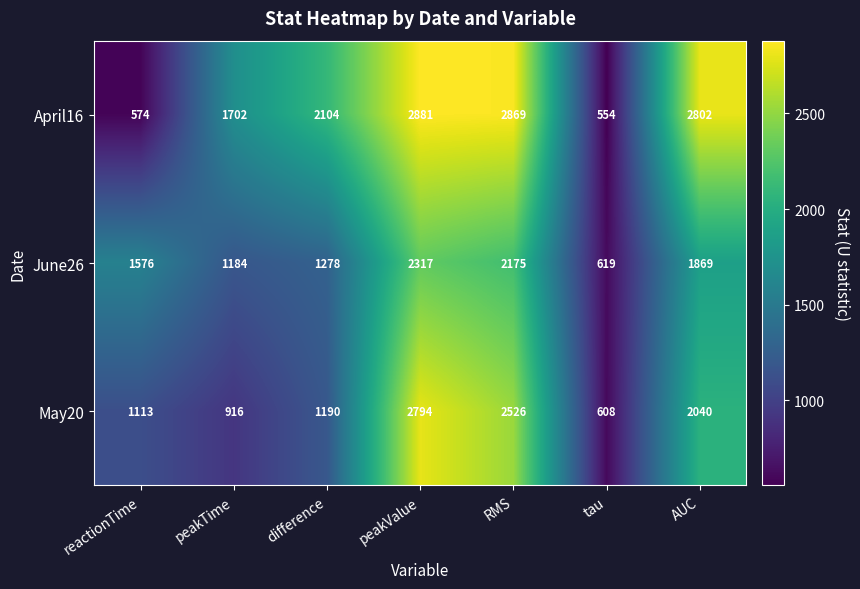

Which series has the largest range (max minus min)?

April16